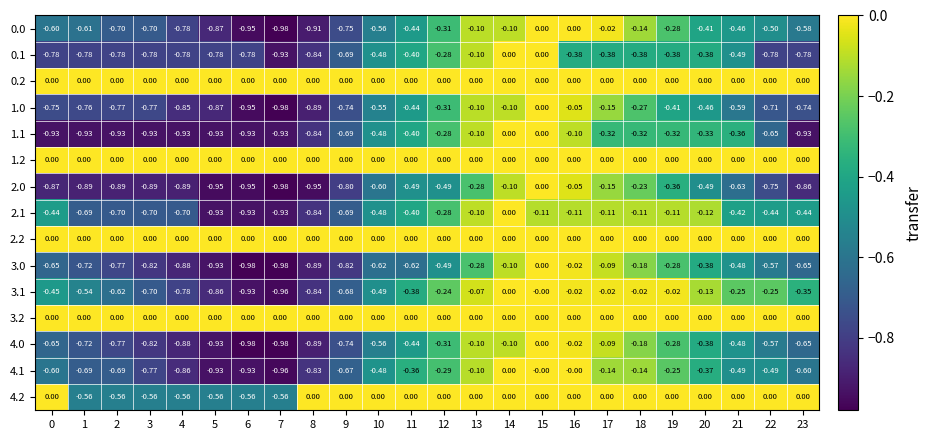

Is the value of 4.2 at 13 greater than the value of 1.0 at 17?

Yes